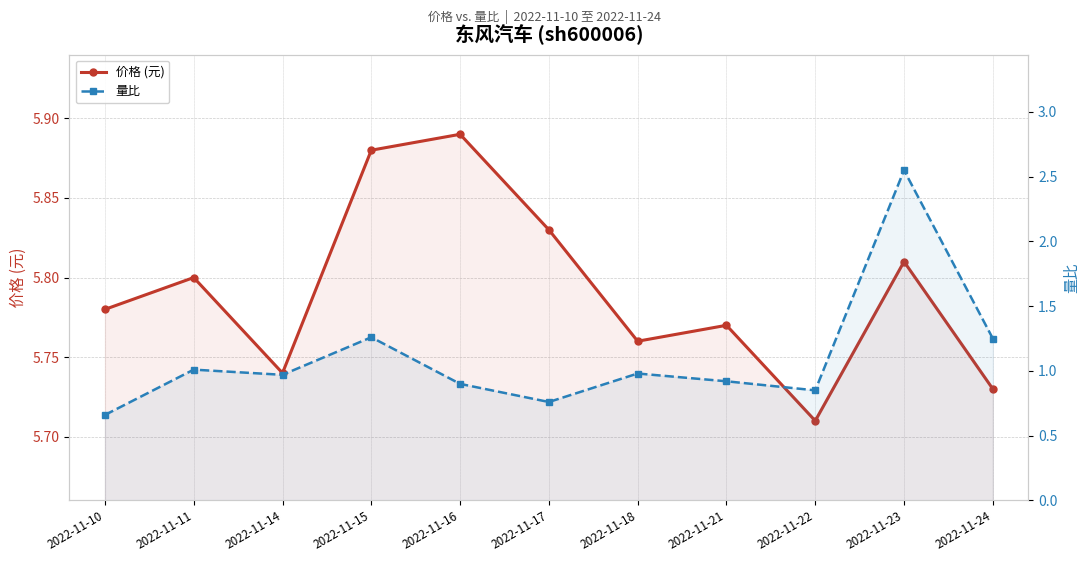

What is the difference between the highest and lowest values at 2022-11-18?

4.8